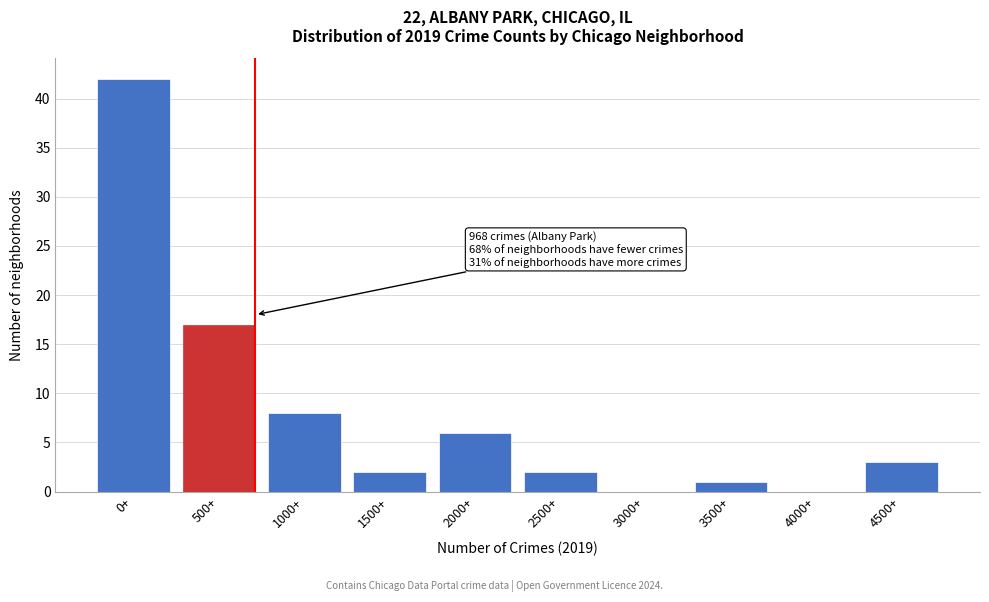

Reading right to left, extract all data points from this chart.

4500+=3	4000+=0	3500+=1	3000+=0	2500+=2	2000+=6	1500+=2	1000+=8	500+=17	0+=42